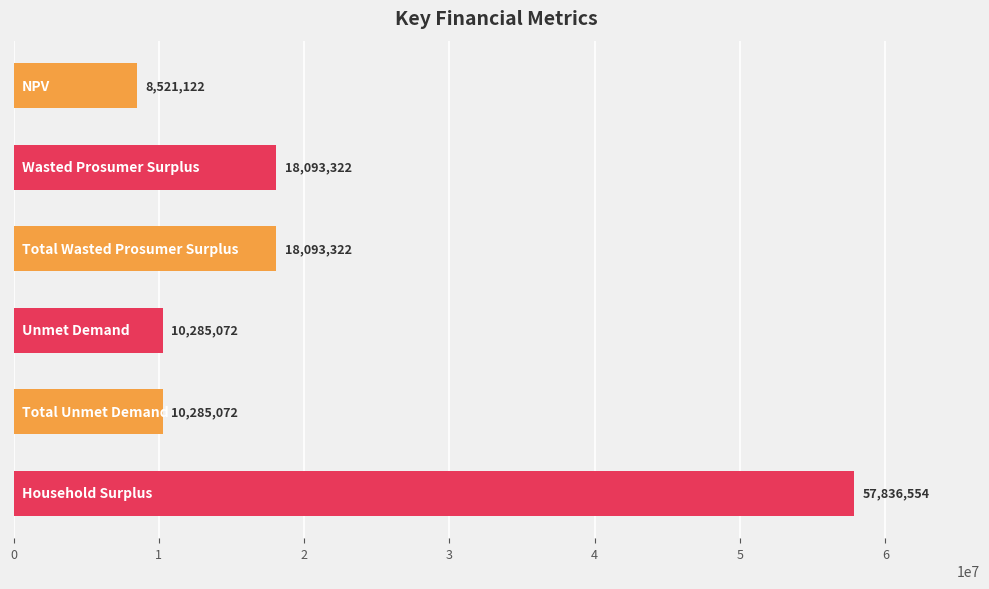

What is the greatest value displayed?

57836553.8